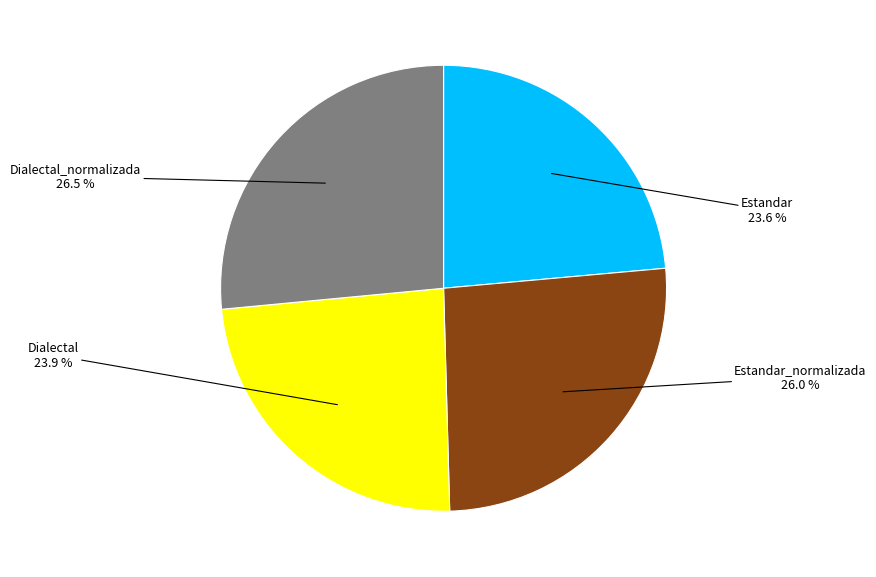

Does any single category account for the majority?

No